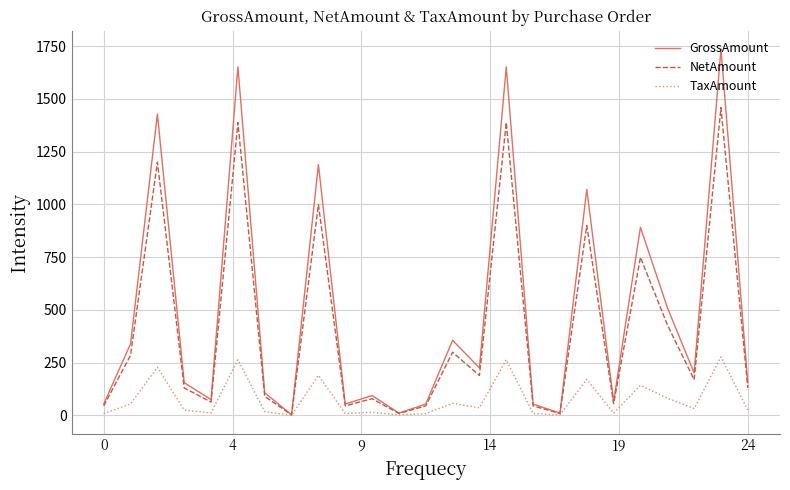

Rank the series by their maximum value, from highest to lowest.

GrossAmount, NetAmount, TaxAmount